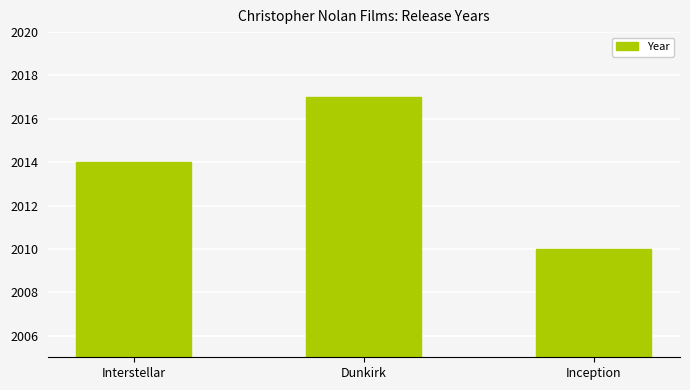

True or false: the data shows 703 at Dunkirk.

False